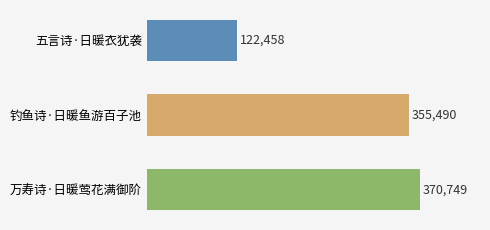

The chart shows a value of 355490 at 钓鱼诗·日暖鱼游百子池. True or false?

True